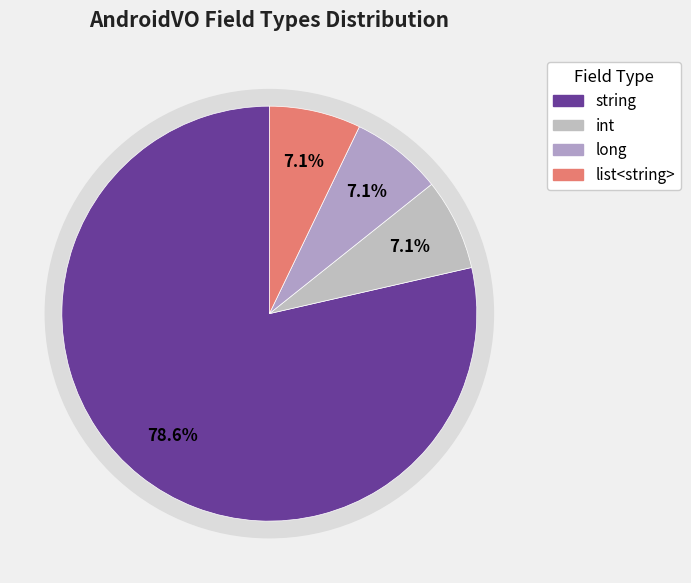

How much of the chart is everything except string?

21.4%